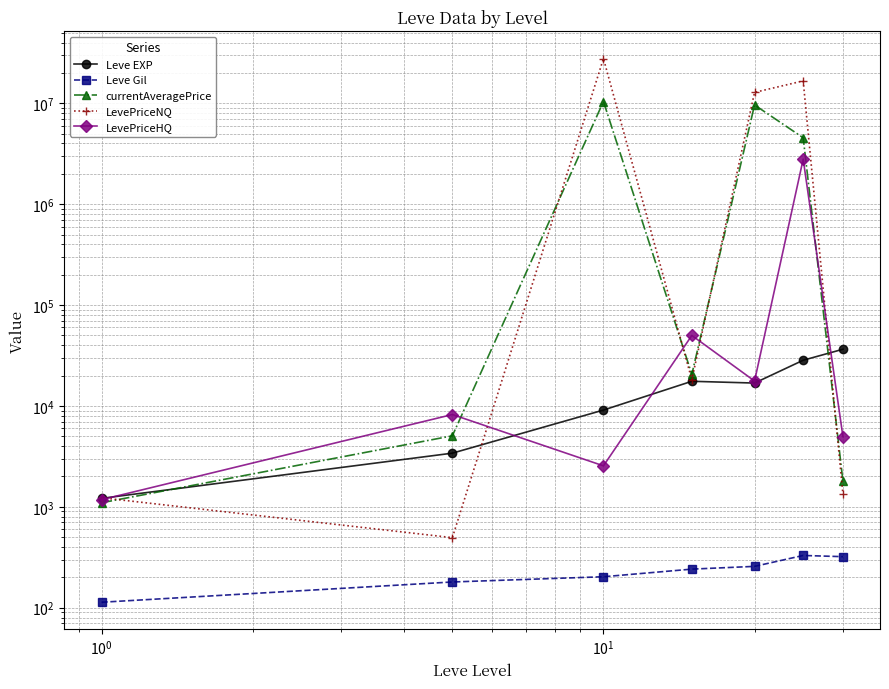

Is the value of Leve Gil at $\mathdefault{10^{-2}}$ greater than the value of LevePriceHQ at $\mathdefault{10^{2}}$?

No